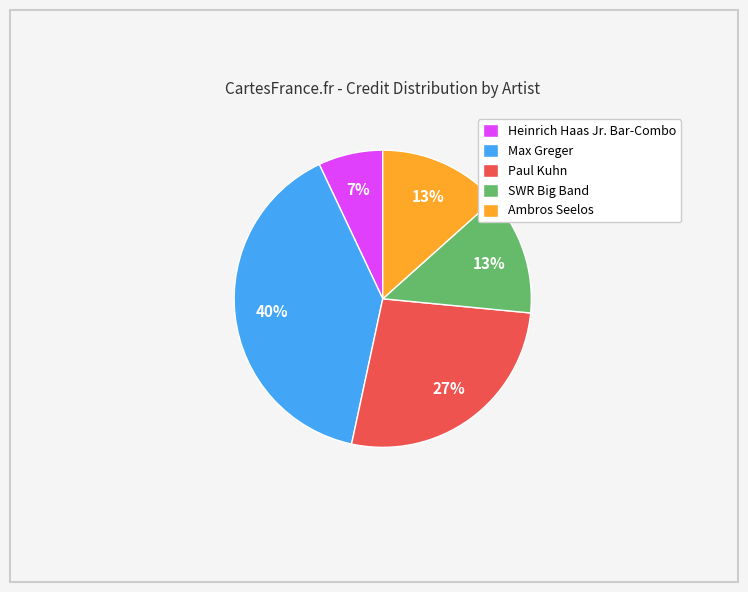

Which category has the biggest portion of the pie?

Max Greger